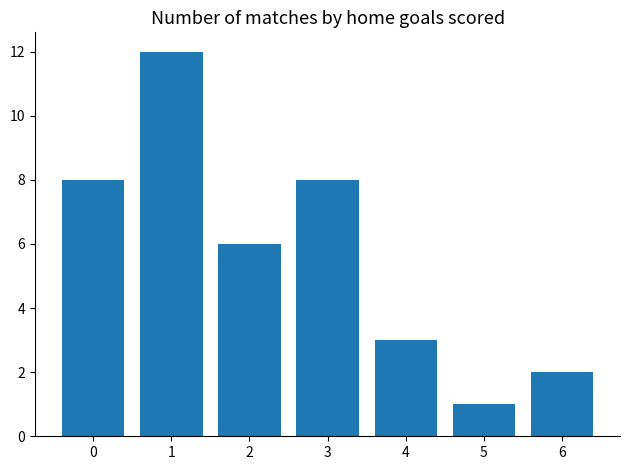

The chart shows a value of 1 at 6. True or false?

False